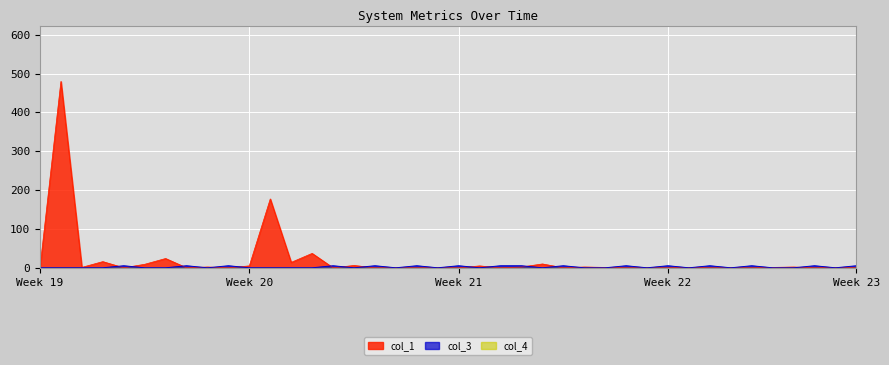

What is the difference between the maximum and minimum values in the col_1 series?

479.9